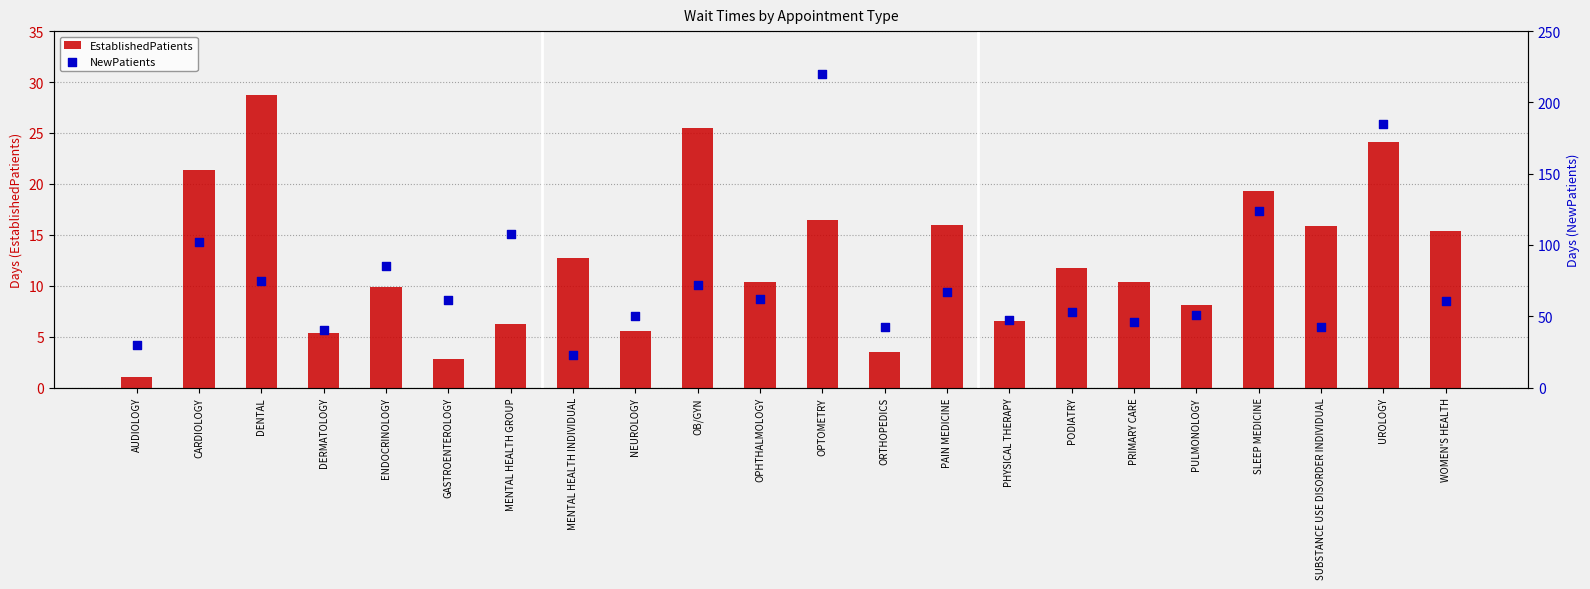

Which series has the widest spread of Y values?

NewPatients